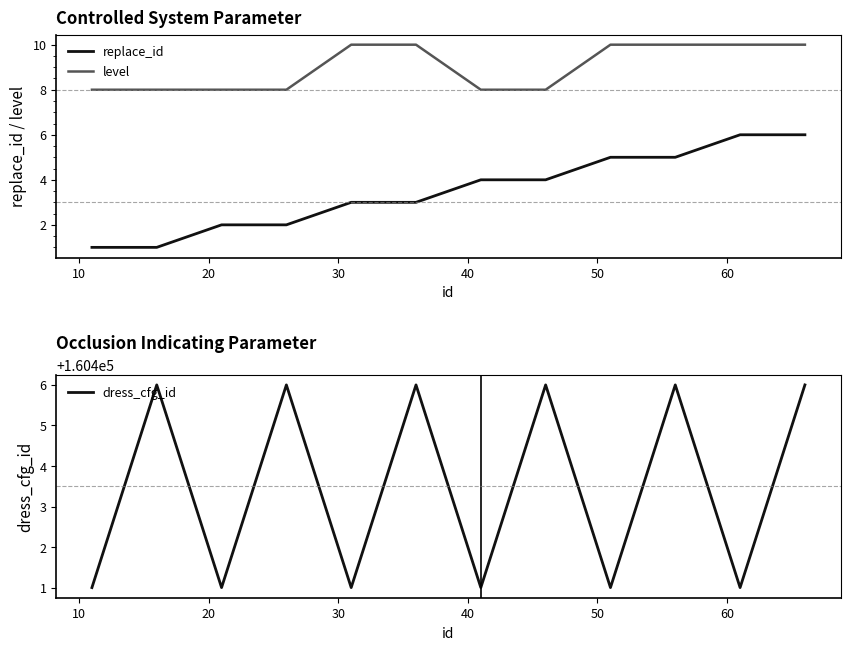

What is the highest value of the level series?

10